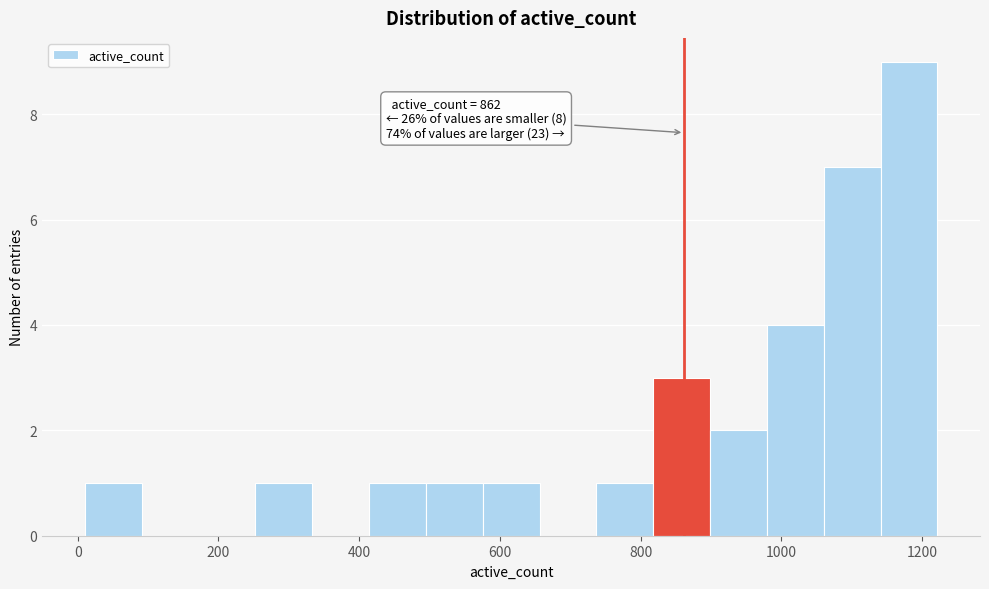

Over which range of the x-axis is the bar tallest?

1140 to 1220